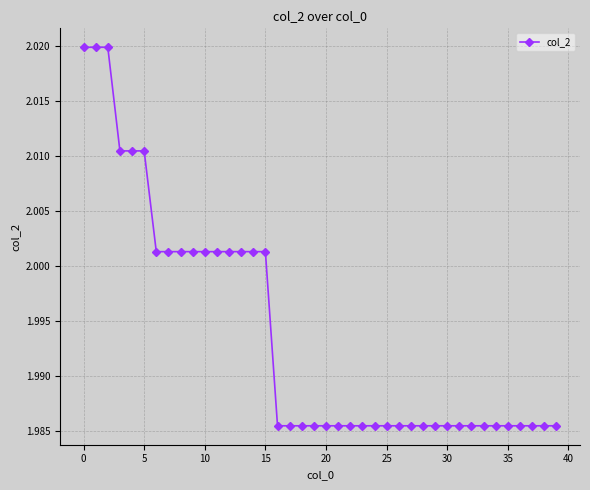

How many series are shown in this chart?

1